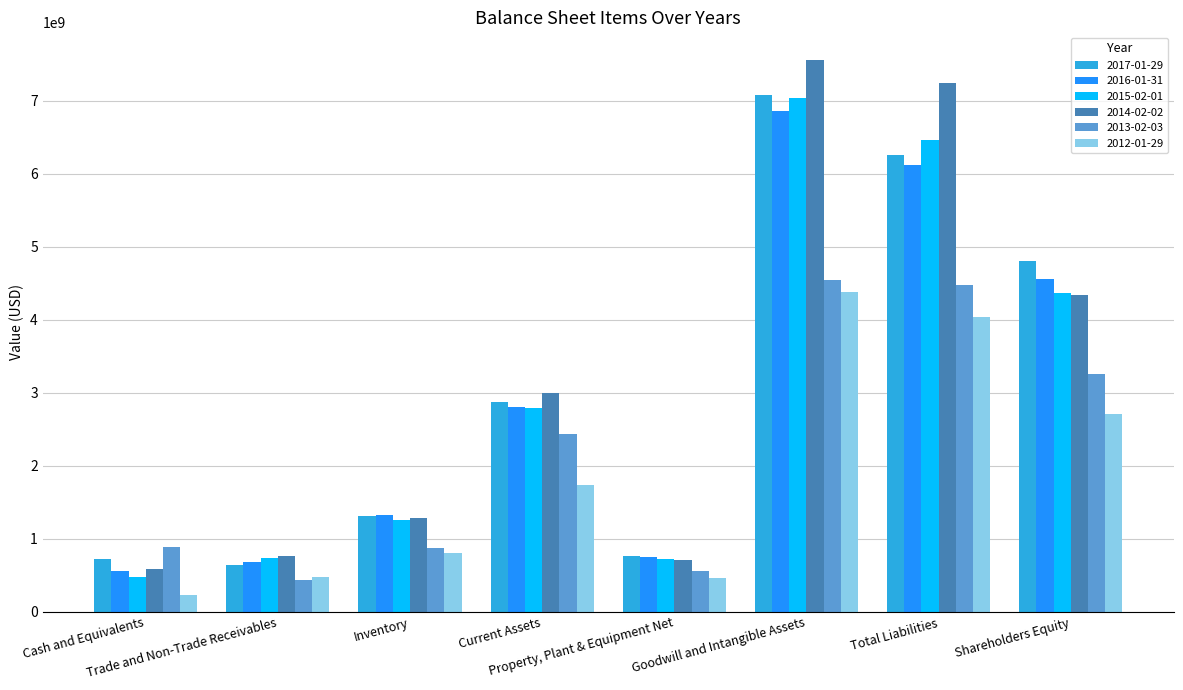

True or false: 2014-02-02 has a value of 351790325 at Inventory.

False